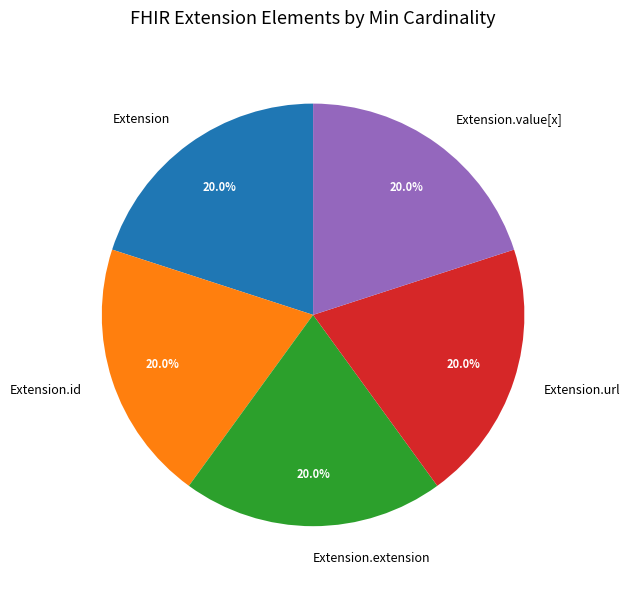

How many slices are in this pie chart?

5